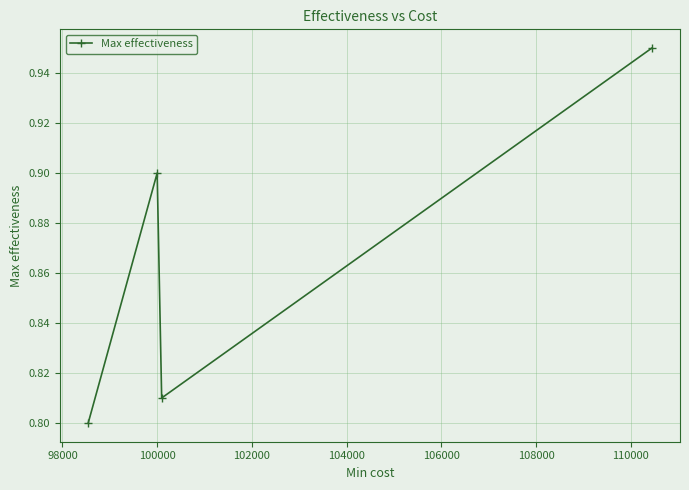

Count the values in the range 0 to 1.

4